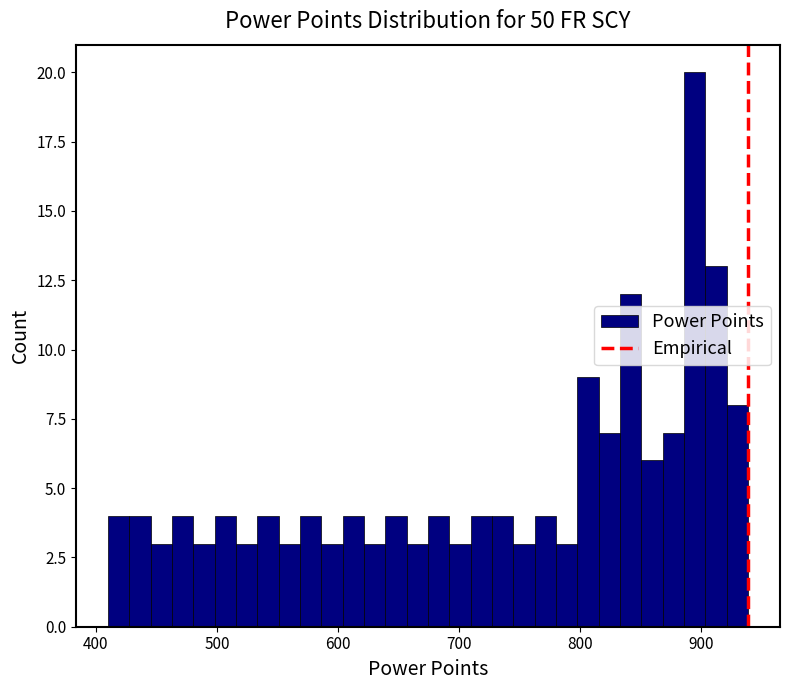

Read against the x-axis, roughly where is the centre of the tallest bar?

890